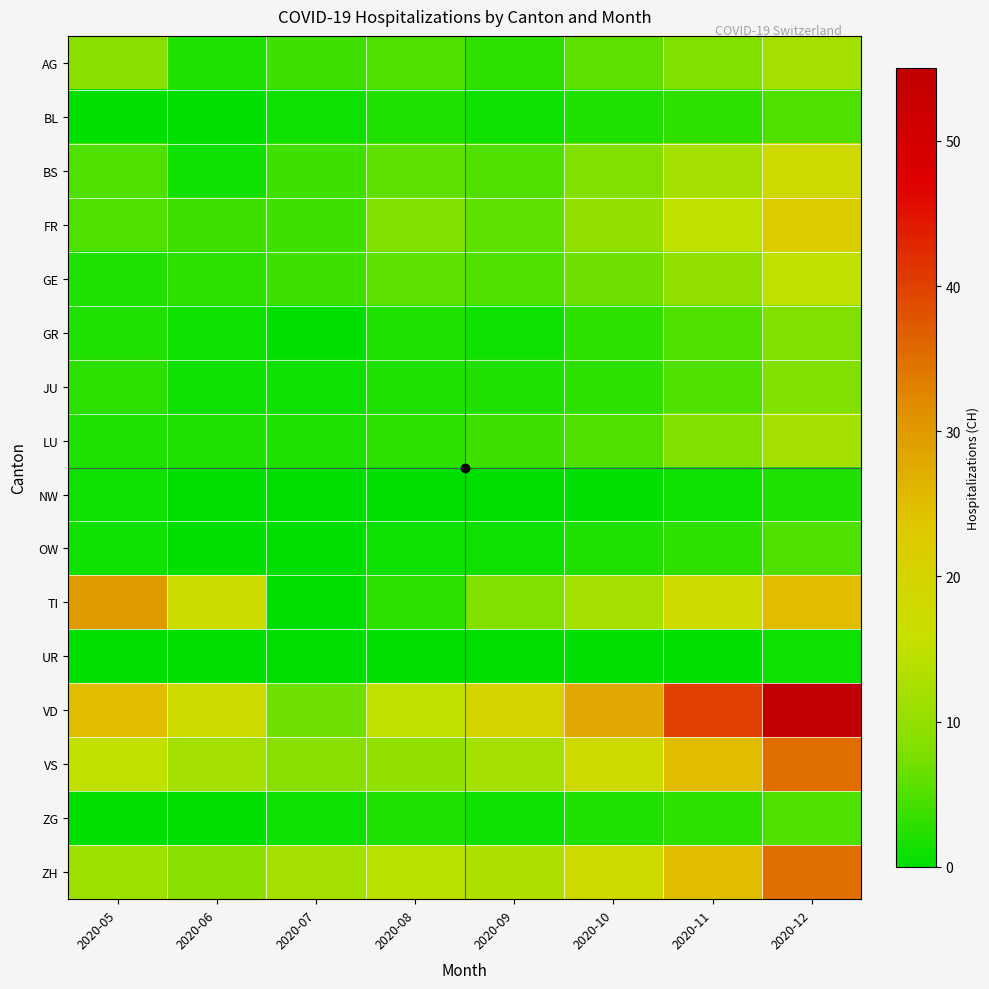

Reading right to left, list all the values displayed in this chart.

AG: 2020-12=12	2020-11=8	2020-10=6	2020-09=3	2020-08=5	2020-07=4	2020-06=2	2020-05=9
BL: 2020-12=5	2020-11=3	2020-10=2	2020-09=1	2020-08=2	2020-07=1	2020-06=0	2020-05=0
BS: 2020-12=18	2020-11=12	2020-10=8	2020-09=5	2020-08=6	2020-07=4	2020-06=1	2020-05=5
FR: 2020-12=22	2020-11=15	2020-10=10	2020-09=6	2020-08=8	2020-07=4	2020-06=4	2020-05=5
GE: 2020-12=15	2020-11=10	2020-10=7	2020-09=5	2020-08=6	2020-07=4	2020-06=3	2020-05=2
GR: 2020-12=8	2020-11=5	2020-10=3	2020-09=1	2020-08=2	2020-07=0	2020-06=1	2020-05=2
JU: 2020-12=8	2020-11=5	2020-10=3	2020-09=2	2020-08=2	2020-07=1	2020-06=1	2020-05=3
LU: 2020-12=12	2020-11=8	2020-10=5	2020-09=4	2020-08=3	2020-07=2	2020-06=2	2020-05=2
NW: 2020-12=2	2020-11=1	2020-10=0	2020-09=0	2020-08=0	2020-07=0	2020-06=0	2020-05=1
OW: 2020-12=5	2020-11=3	2020-10=2	2020-09=1	2020-08=1	2020-07=0	2020-06=0	2020-05=1
TI: 2020-12=25	2020-11=18	2020-10=12	2020-09=8	2020-08=3	2020-07=0	2020-06=17	2020-05=30
UR: 2020-12=1	2020-11=0	2020-10=0	2020-09=0	2020-08=0	2020-07=0	2020-06=0	2020-05=0
VD: 2020-12=55	2020-11=40	2020-10=28	2020-09=20	2020-08=15	2020-07=7	2020-06=18	2020-05=25
VS: 2020-12=35	2020-11=25	2020-10=18	2020-09=12	2020-08=10	2020-07=9	2020-06=12	2020-05=15
ZG: 2020-12=5	2020-11=3	2020-10=2	2020-09=1	2020-08=2	2020-07=1	2020-06=0	2020-05=0
ZH: 2020-12=35	2020-11=25	2020-10=18	2020-09=13	2020-08=14	2020-07=12	2020-06=9	2020-05=11